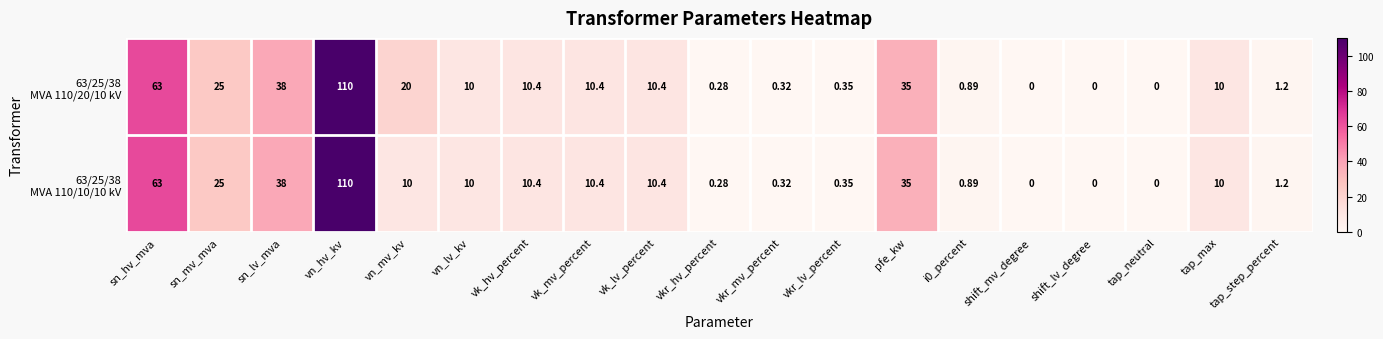

Which label corresponds to the largest value in the chart?

vn_hv_kv